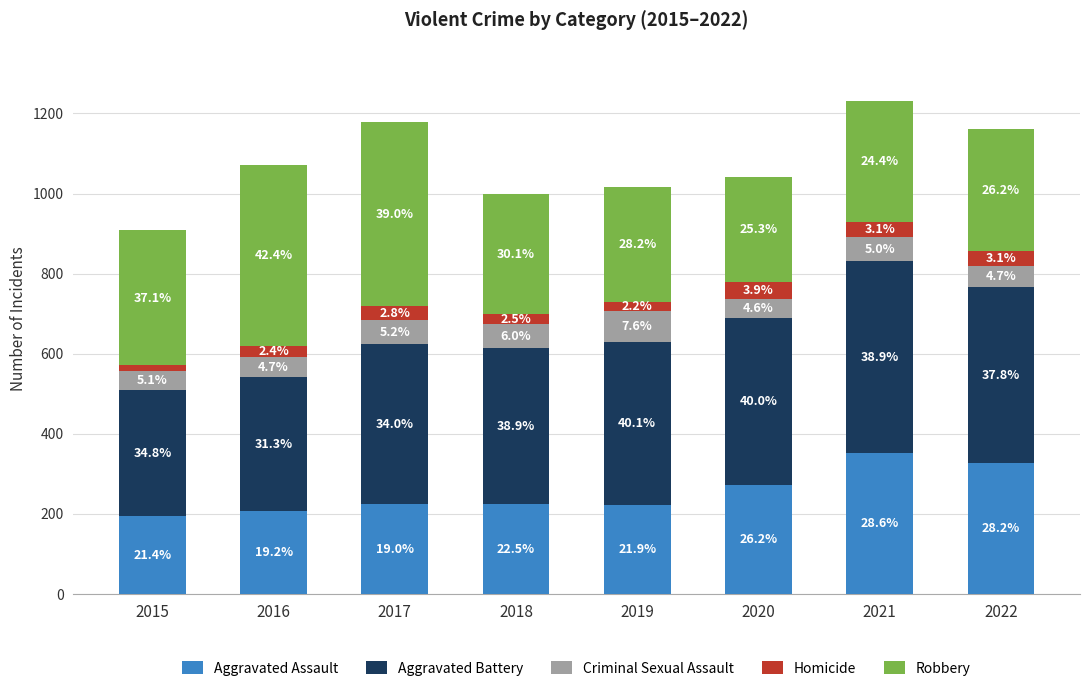

Where is Aggravated Assault nearest to the value 273?

2020